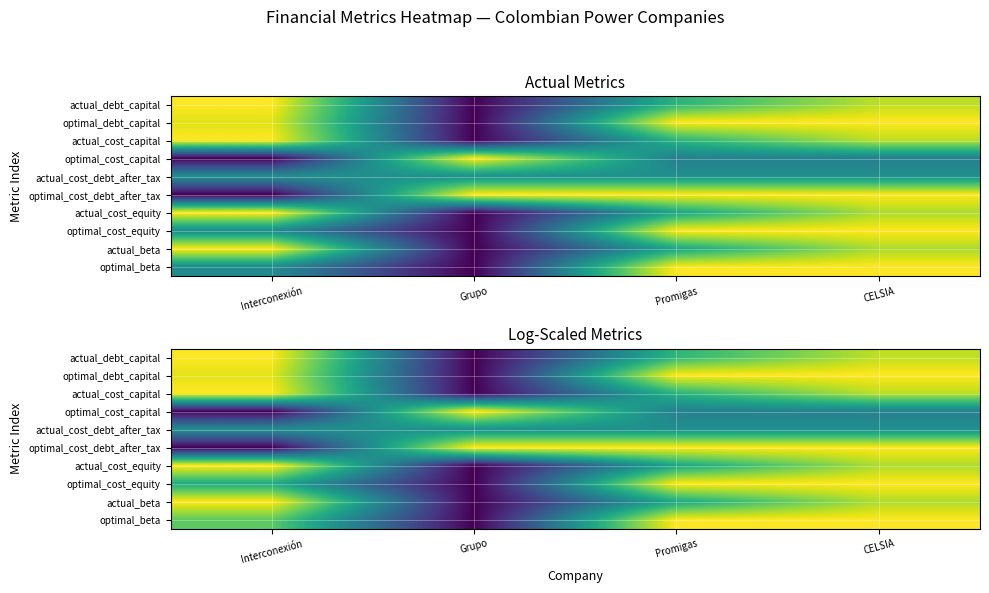

Which series has the largest total across all categories?

optimal_cost_debt_after_tax